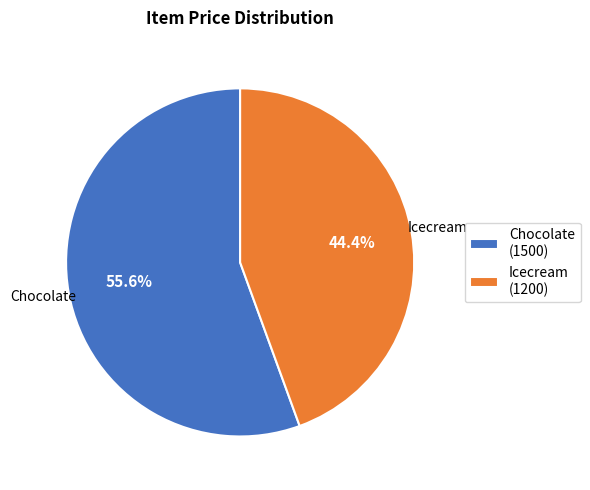

What percentage is the Chocolate slice, to the nearest percent?

56%